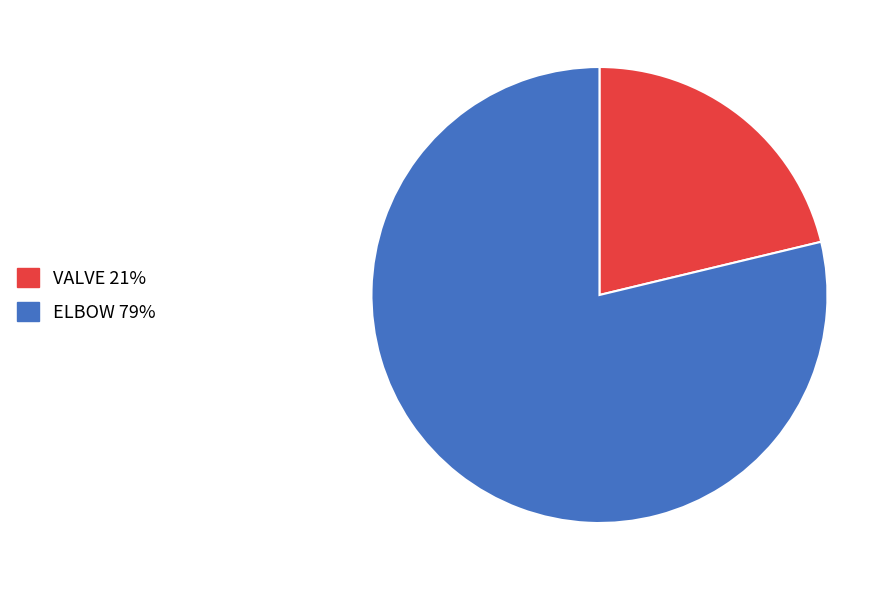

Is VALVE the majority of the pie?

No